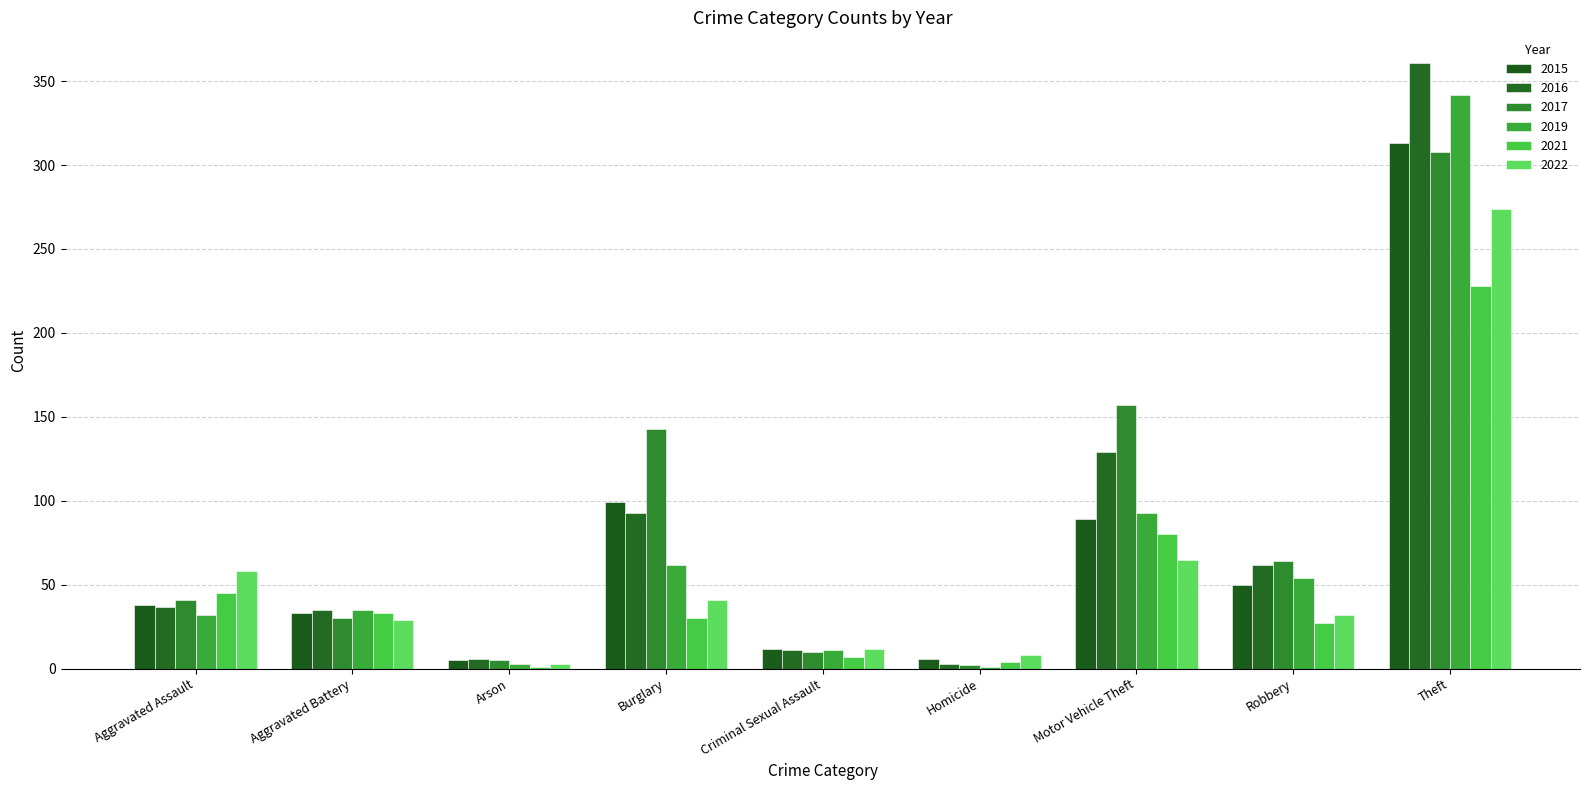

What is the difference between the maximum and second lowest values in the 2021 series?

224